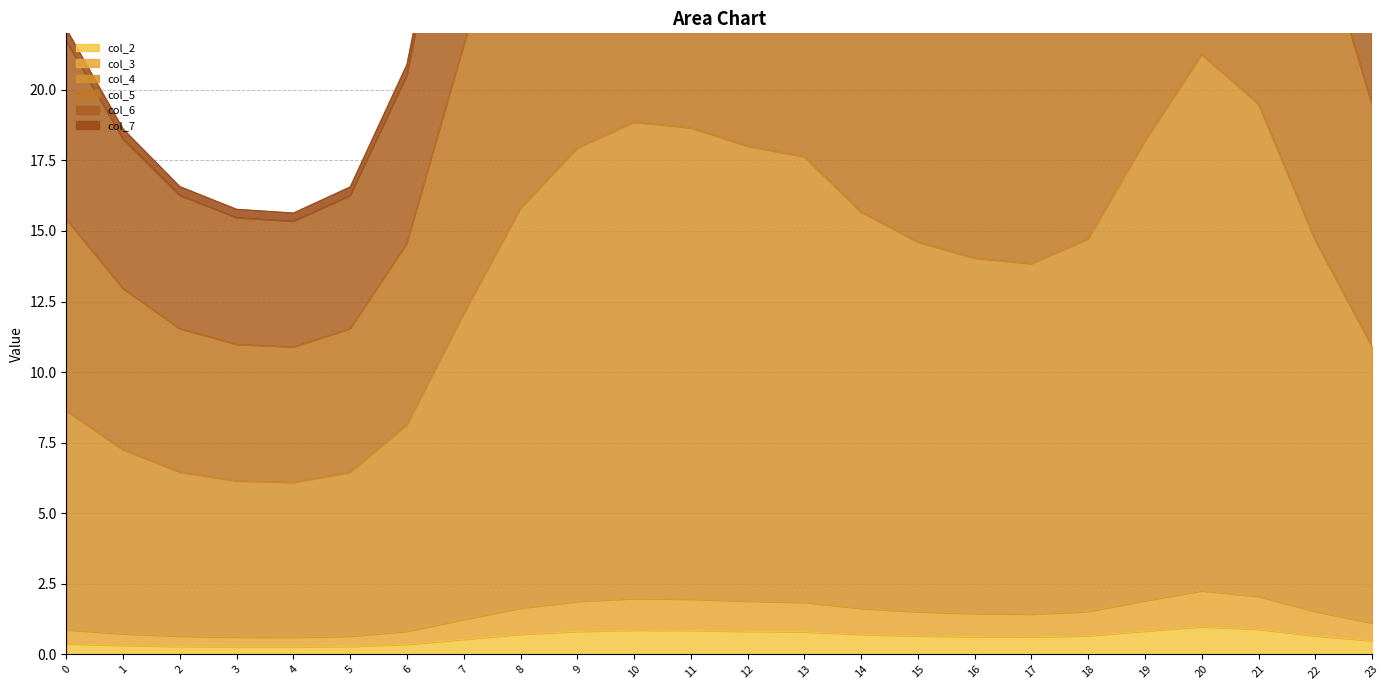

What is the sum of the col_2 values at 6 and 14?

1.1